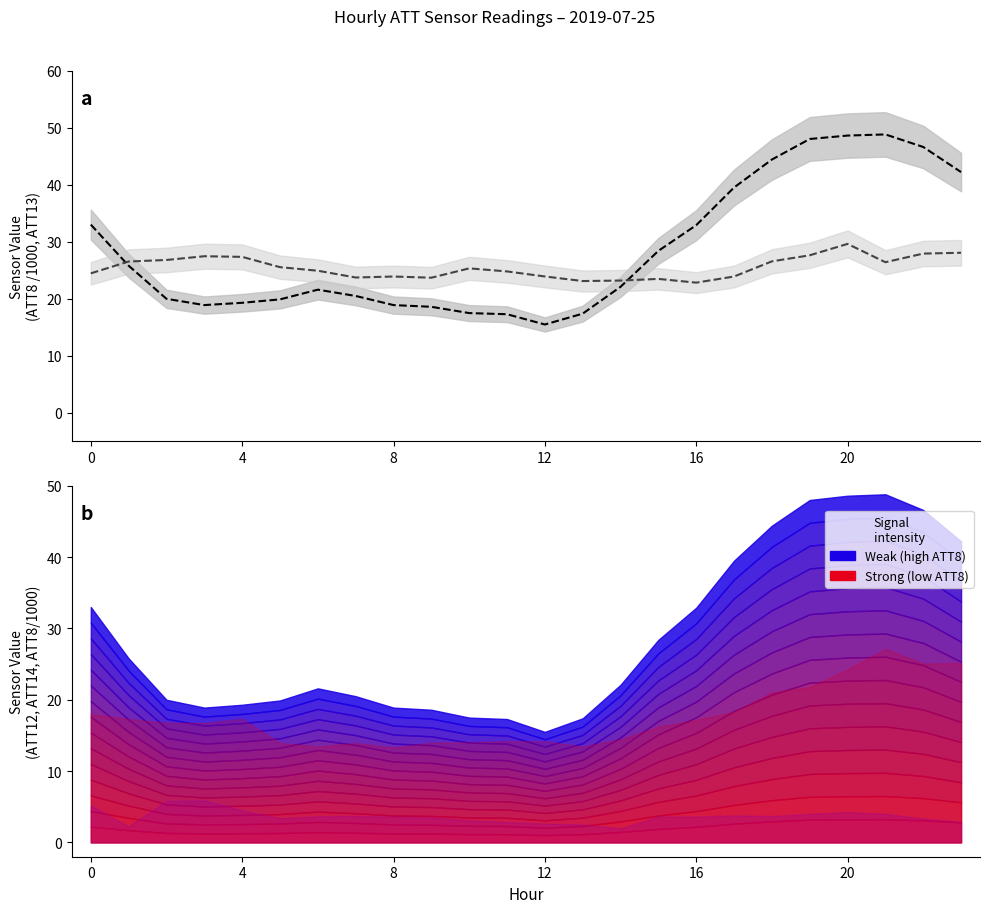

What is the maximum value shown in the chart?

48.8